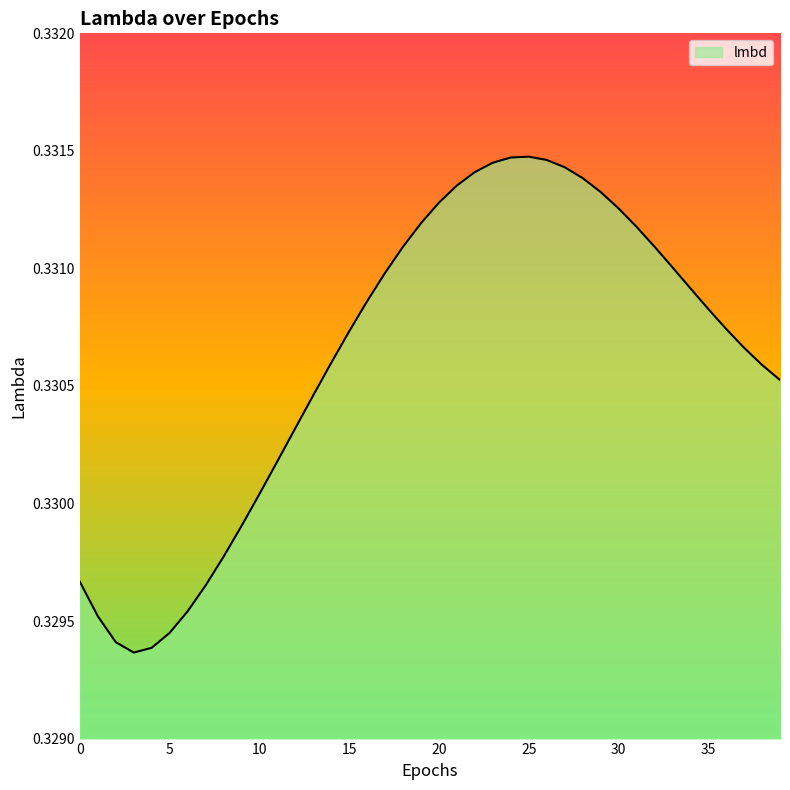

List the labels in order of value, smallest first.

3, 4, 2, 5, 1, 6, 7, 0, 8, 9, 10, 11, 12, 13, 39, 38, 14, 37, 15, 36, 35, 16, 34, 17, 33, 18, 32, 31, 19, 30, 20, 29, 21, 28, 22, 27, 23, 26, 24, 25